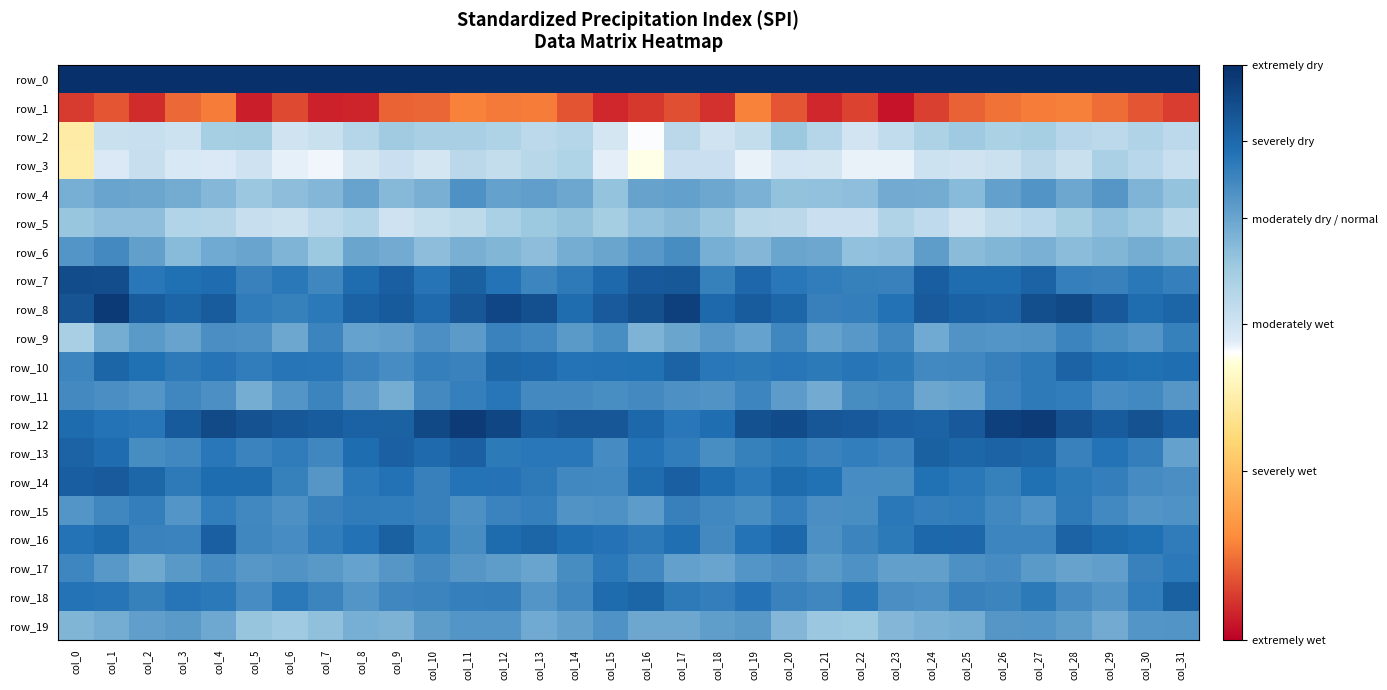

What is the sum of all row_2 values?

348.9